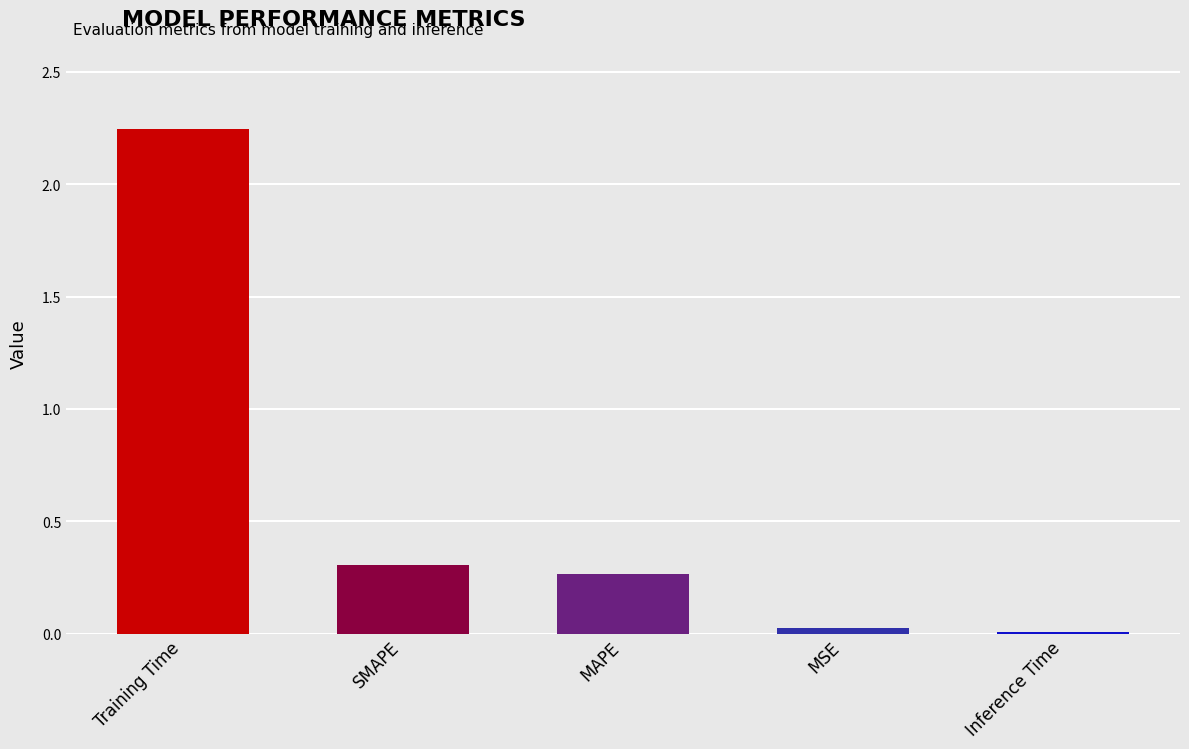

How many categories are shown in the chart?

5